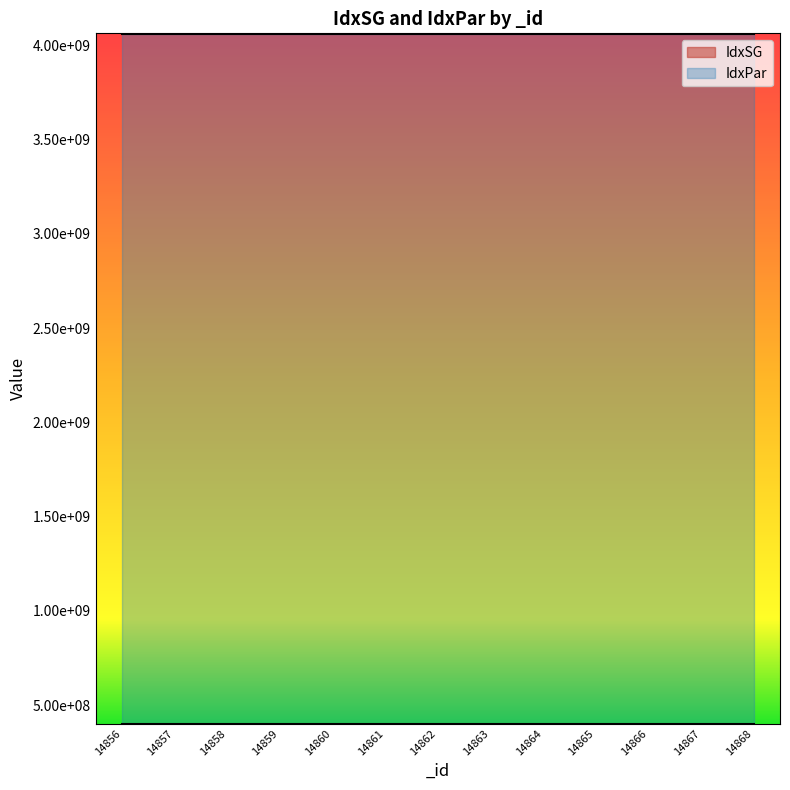

At which label is the value closest to 403110750?

14862